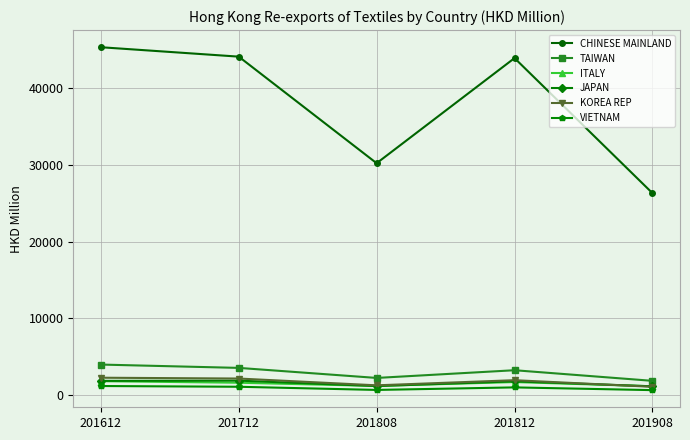

What is the minimum value for JAPAN?

1144.2